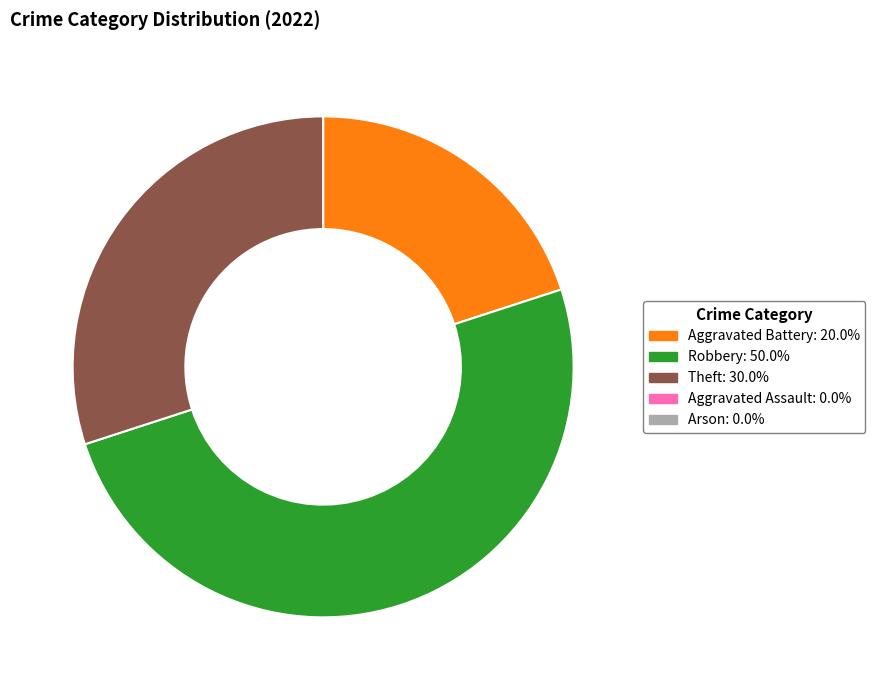

How many slices are in this pie chart?

3